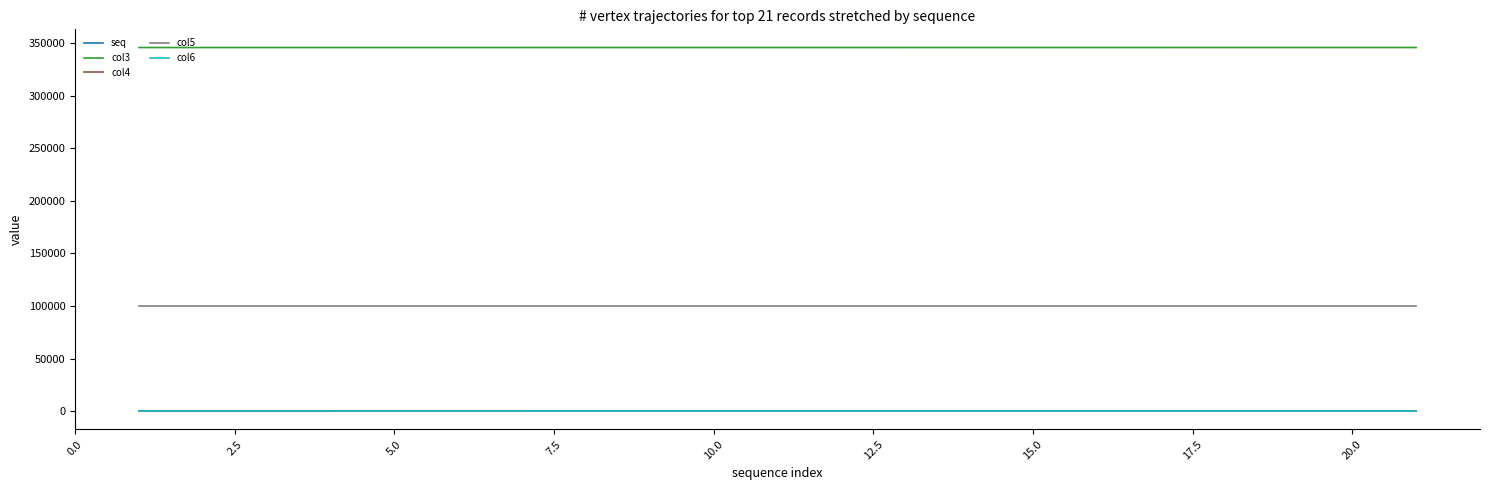

True or false: col5 and col6 intersect in this chart.

False